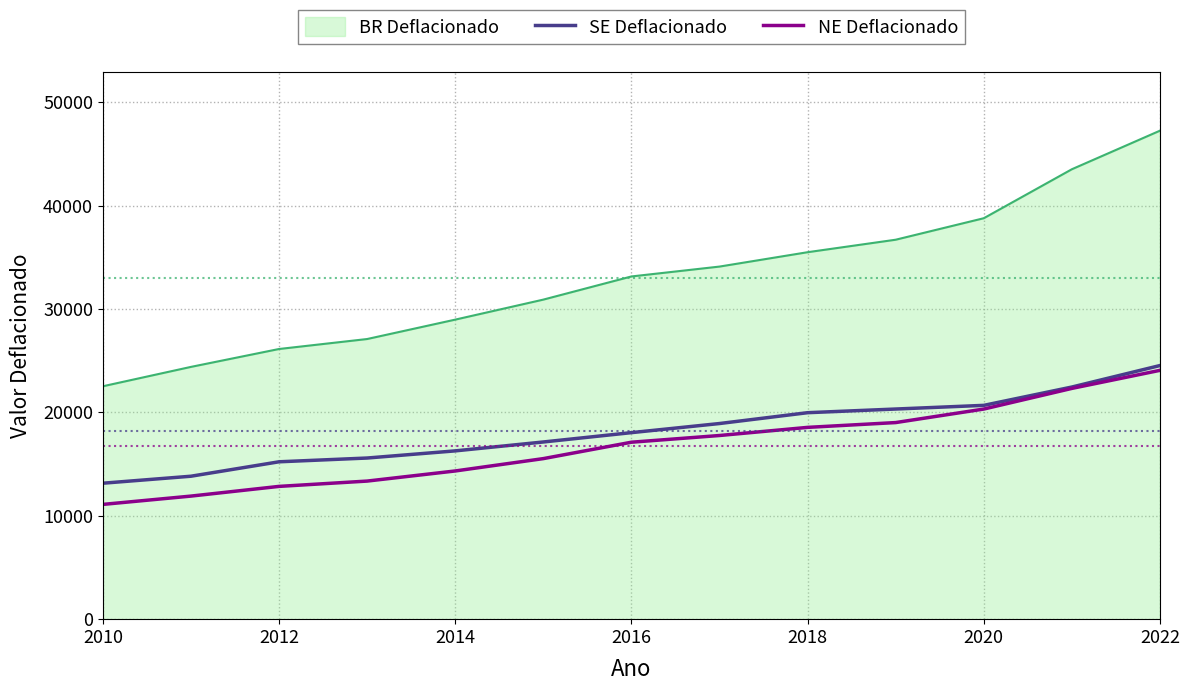

True or false: NE Deflacionado and BR Deflacionado cross at least once.

False